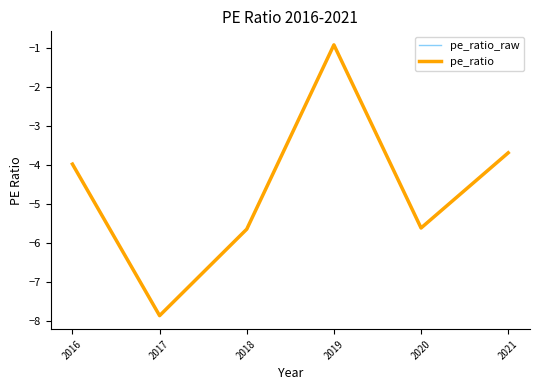

What is the average value of the pe_ratio series?

-4.6